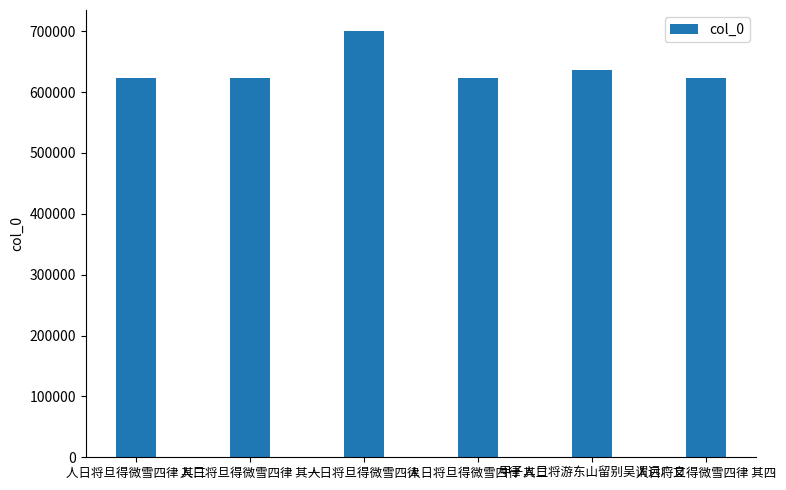

What is the difference between the maximum and second lowest values?

76611